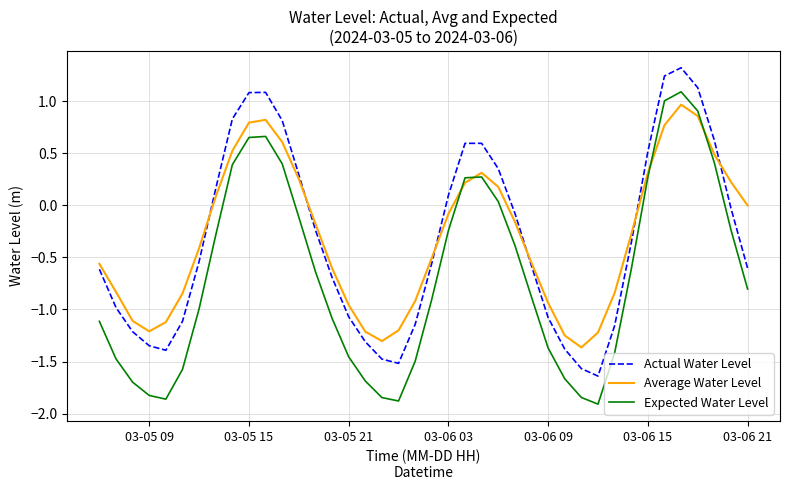

What is the maximum value for Average Water Level?

1.0